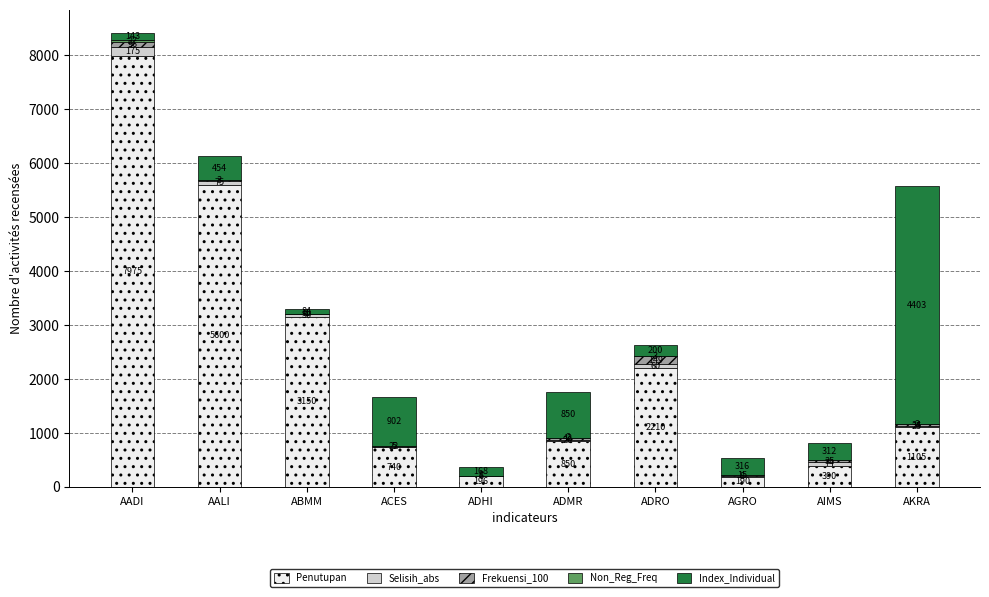

At which label is Penutupan closest to 4082?

ABMM